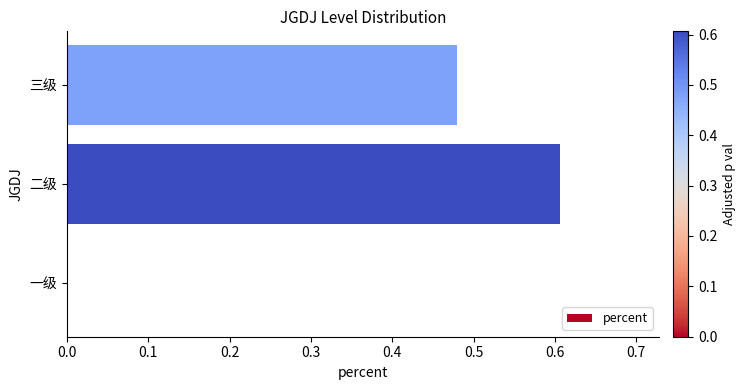

True or false: the data shows 0.0 at 一级.

True